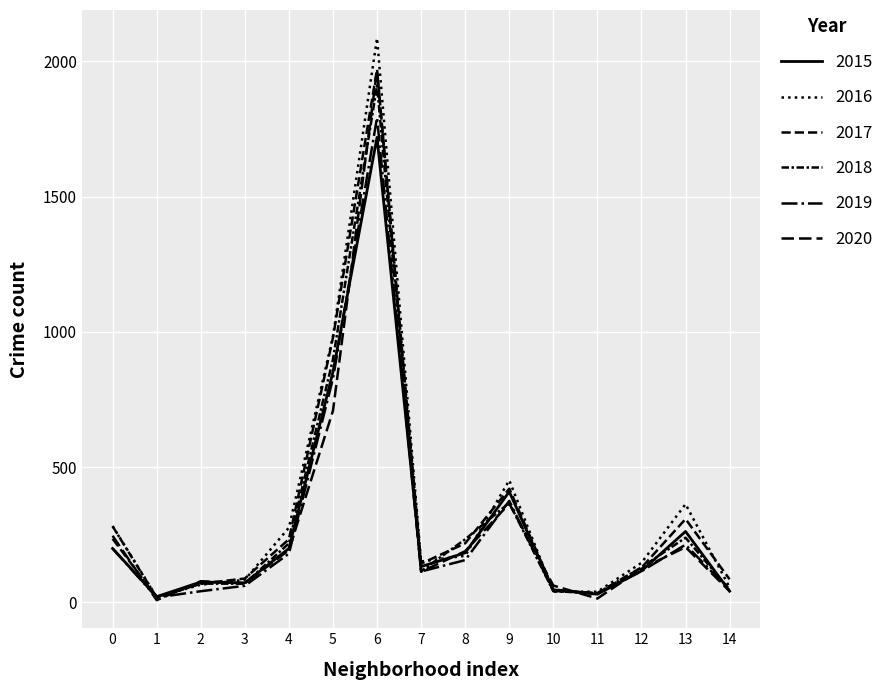

How many values in the 2020 series are below 124?

7